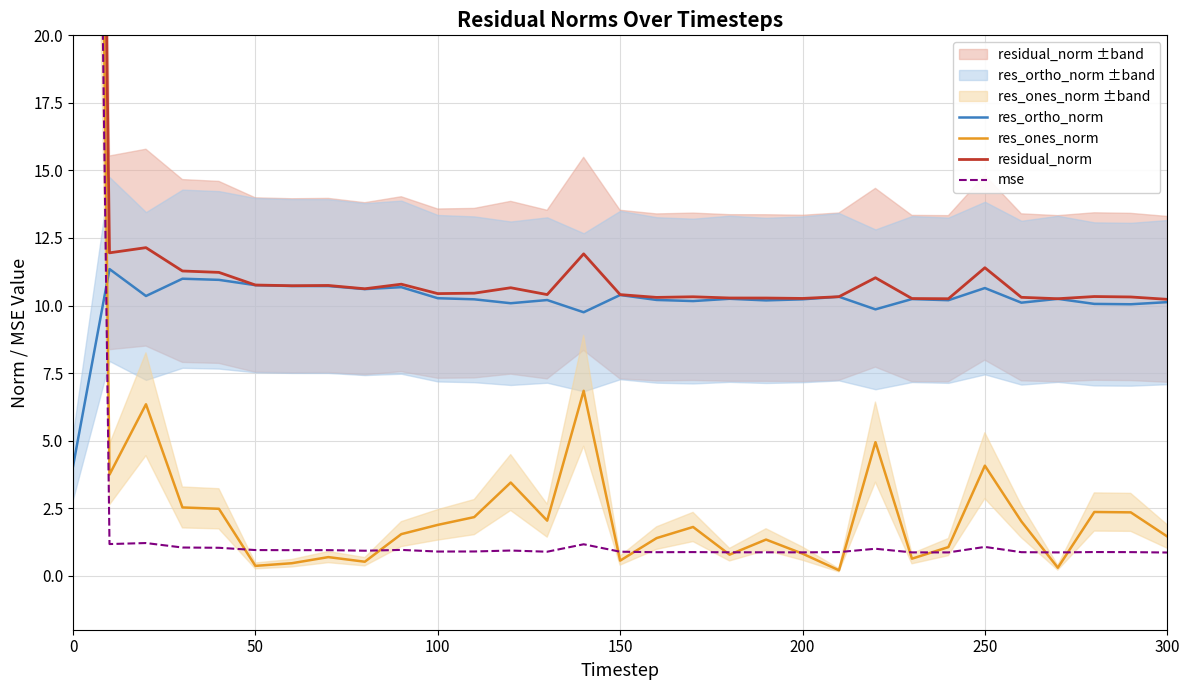

In res_ones_norm, how many points are higher than both neighbors (excluding endpoints)?

9